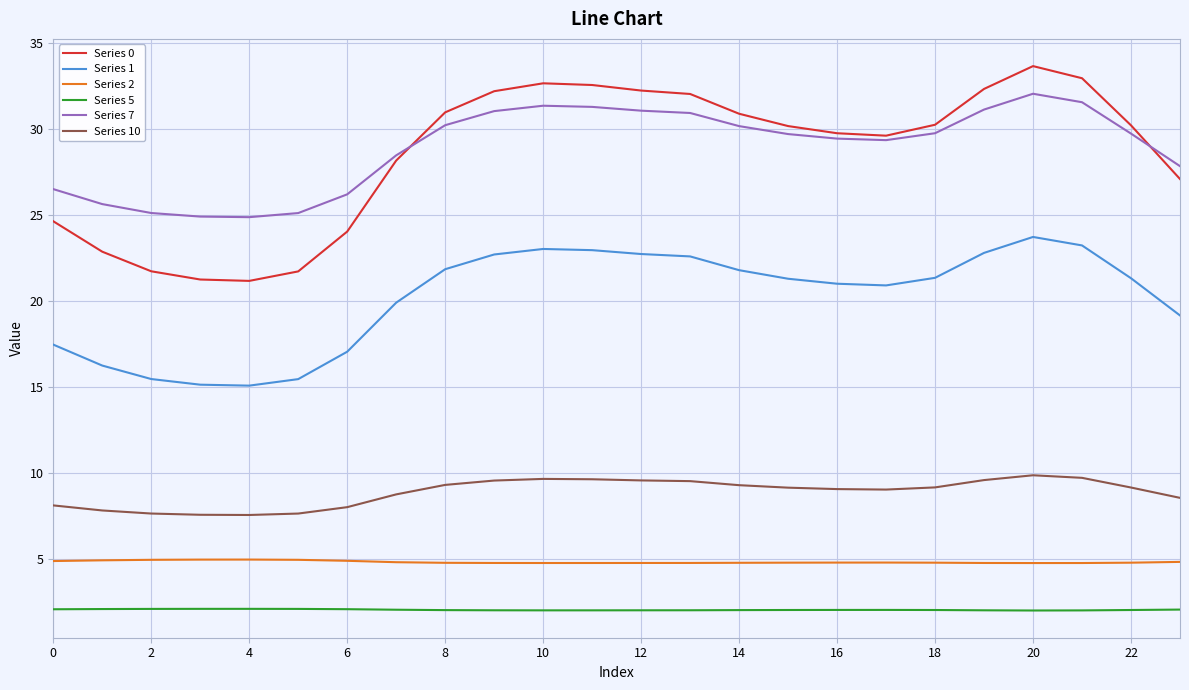

What is the greatest value displayed?

33.6